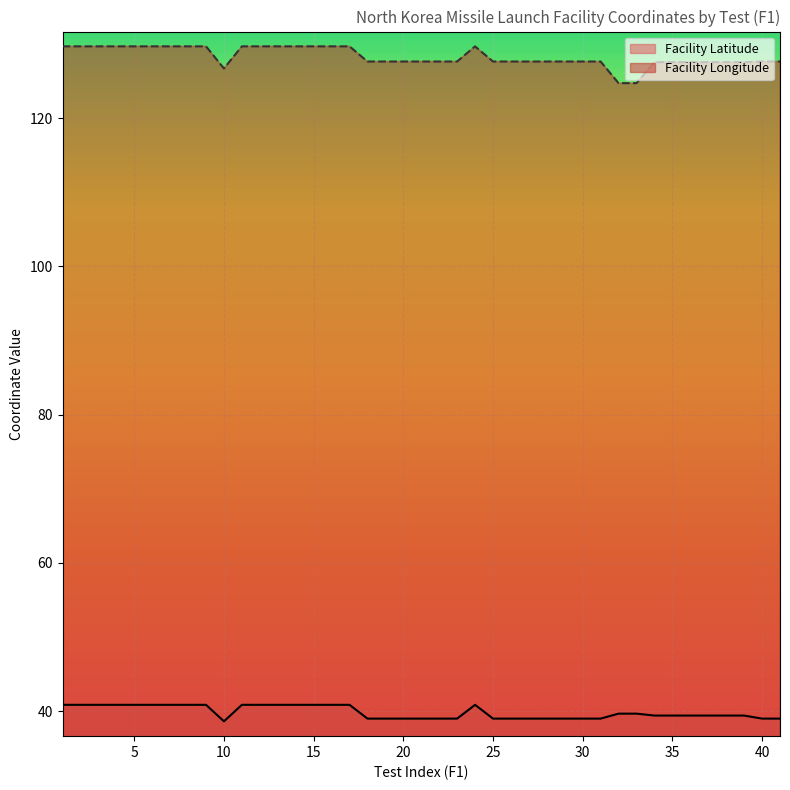

What is the difference between the maximum and minimum values in the Facility Longitude series?

5.0